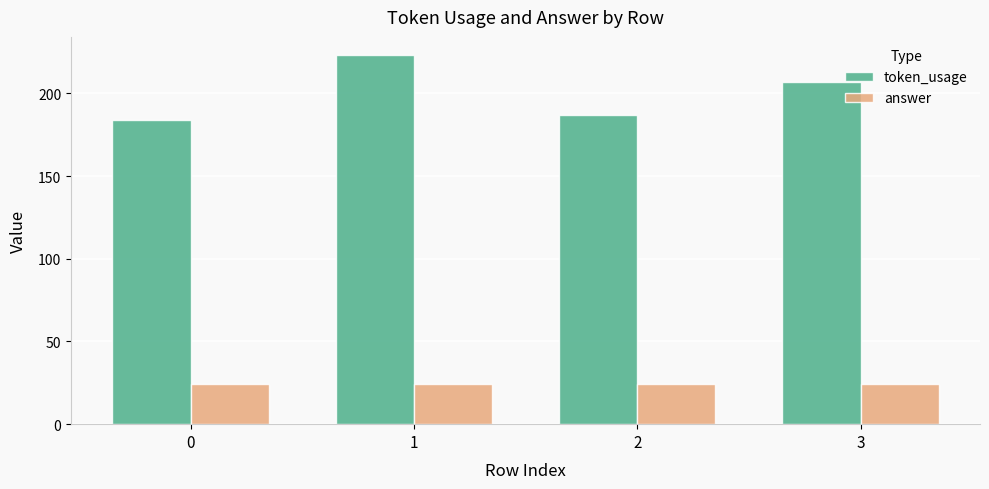

Is it true that token_usage equals 184 at 0?

True